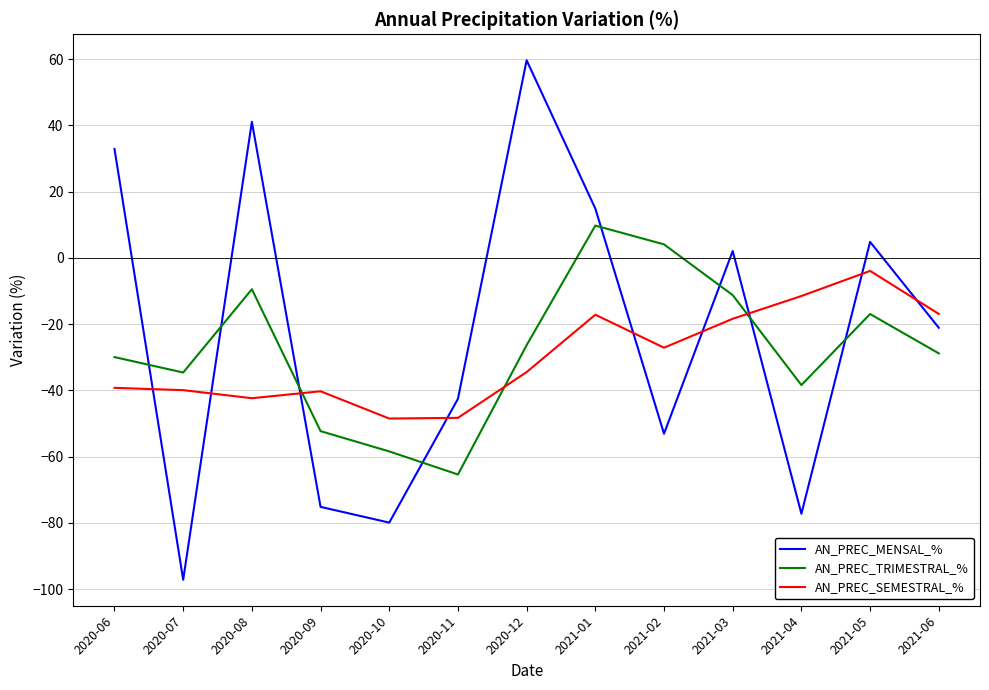

What is the difference between the maximum and minimum values in the AN_PREC_TRIMESTRAL_% series?

75.1